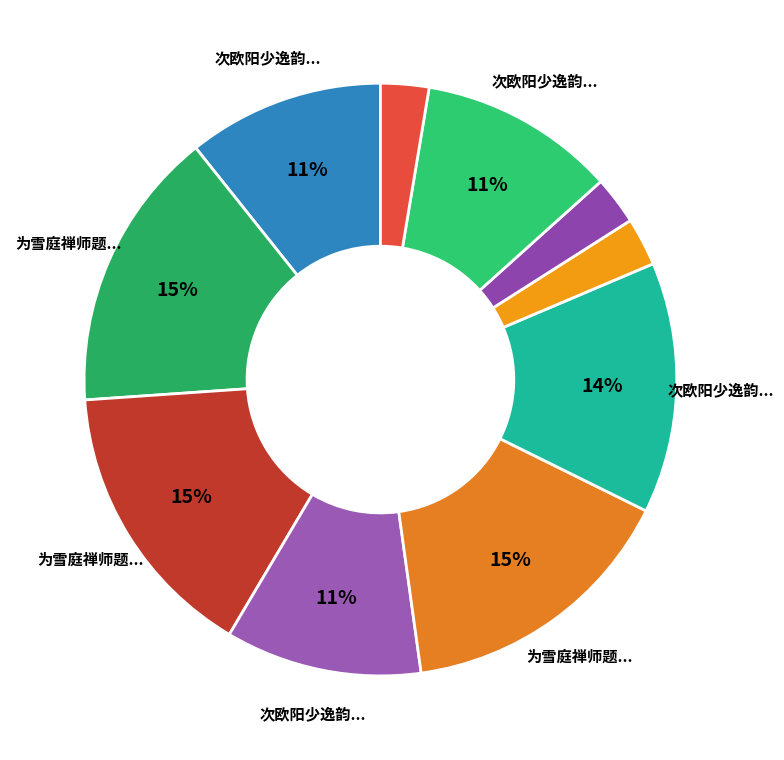

Which slice is the smallest?

次欧阳少逸韵呈雪庭禅师